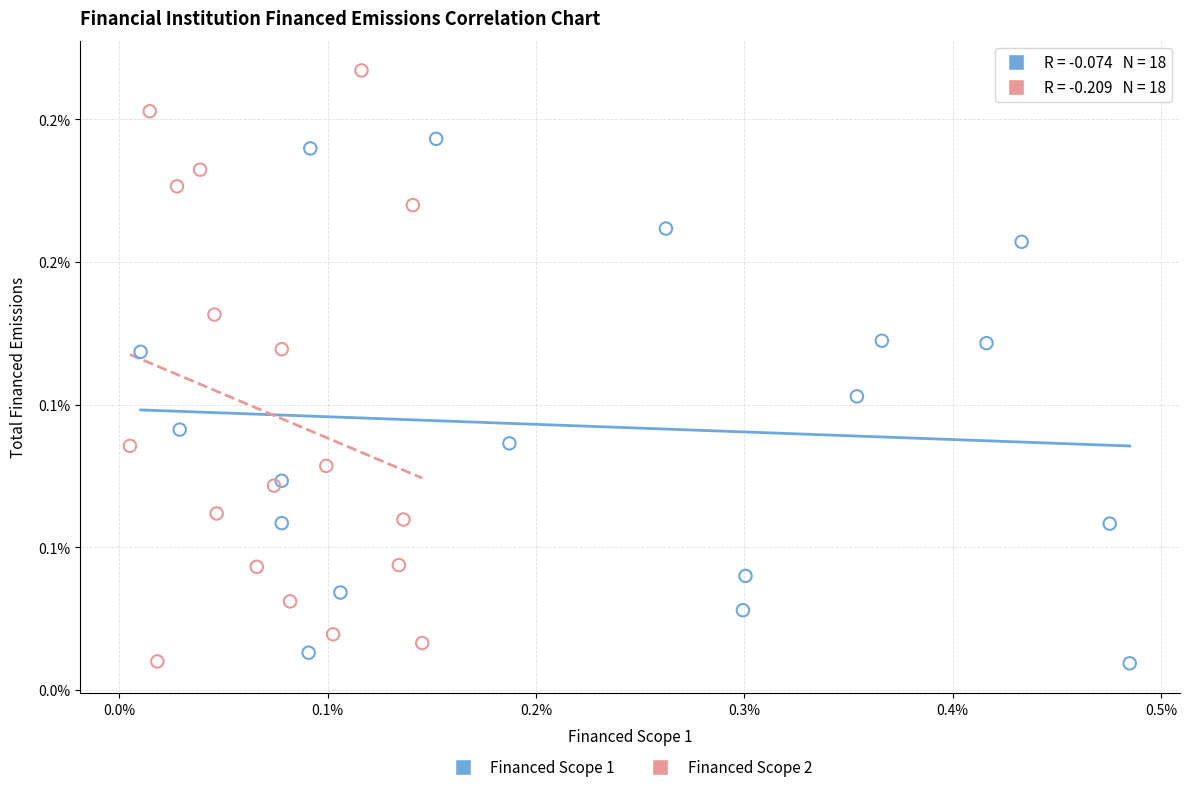

What are all the series names shown in the legend?

Financed Scope 1, Financed Scope 2